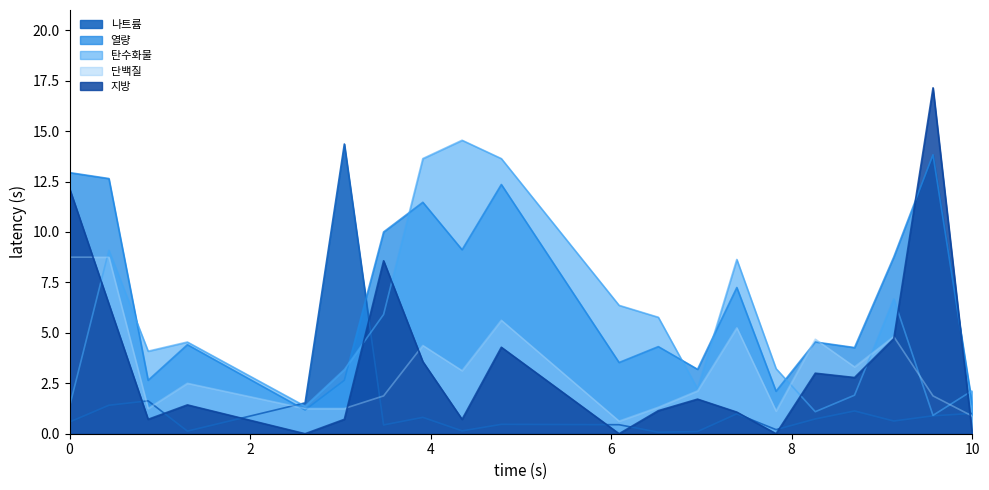

True or false: 나트륨 has a value of 0.1 at 16.

True